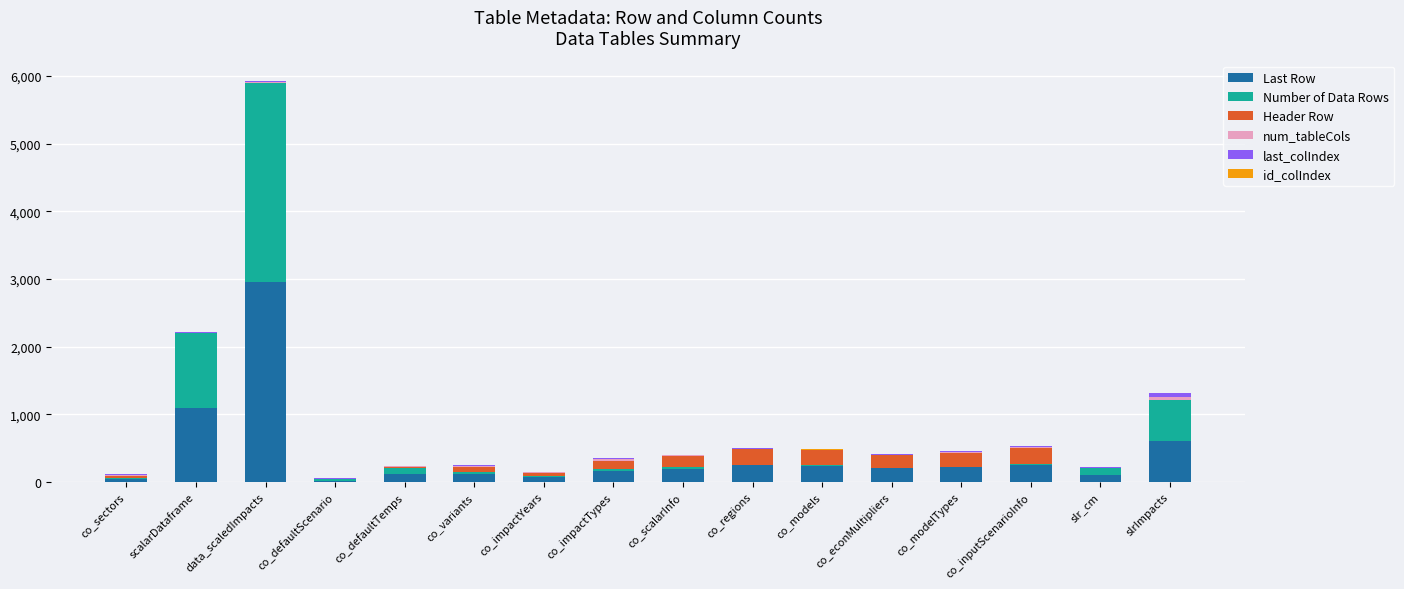

At which category is the sum across all series the highest?

data_scaledImpacts